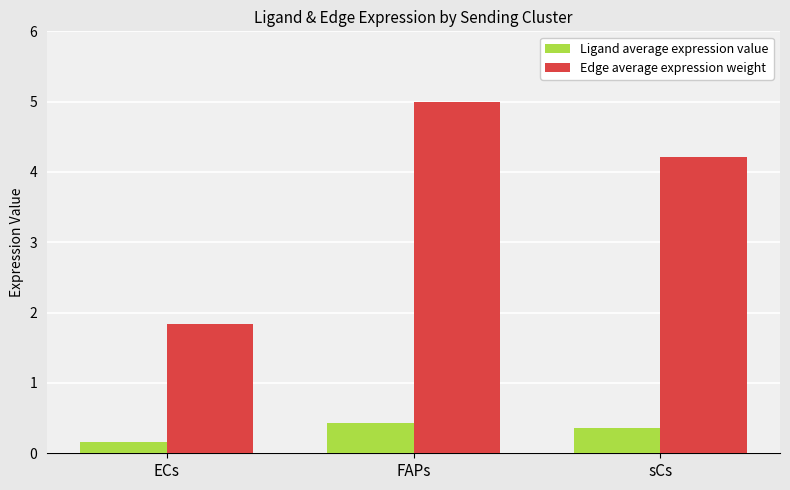

Where does the Edge average expression weight series first go above 4?

FAPs